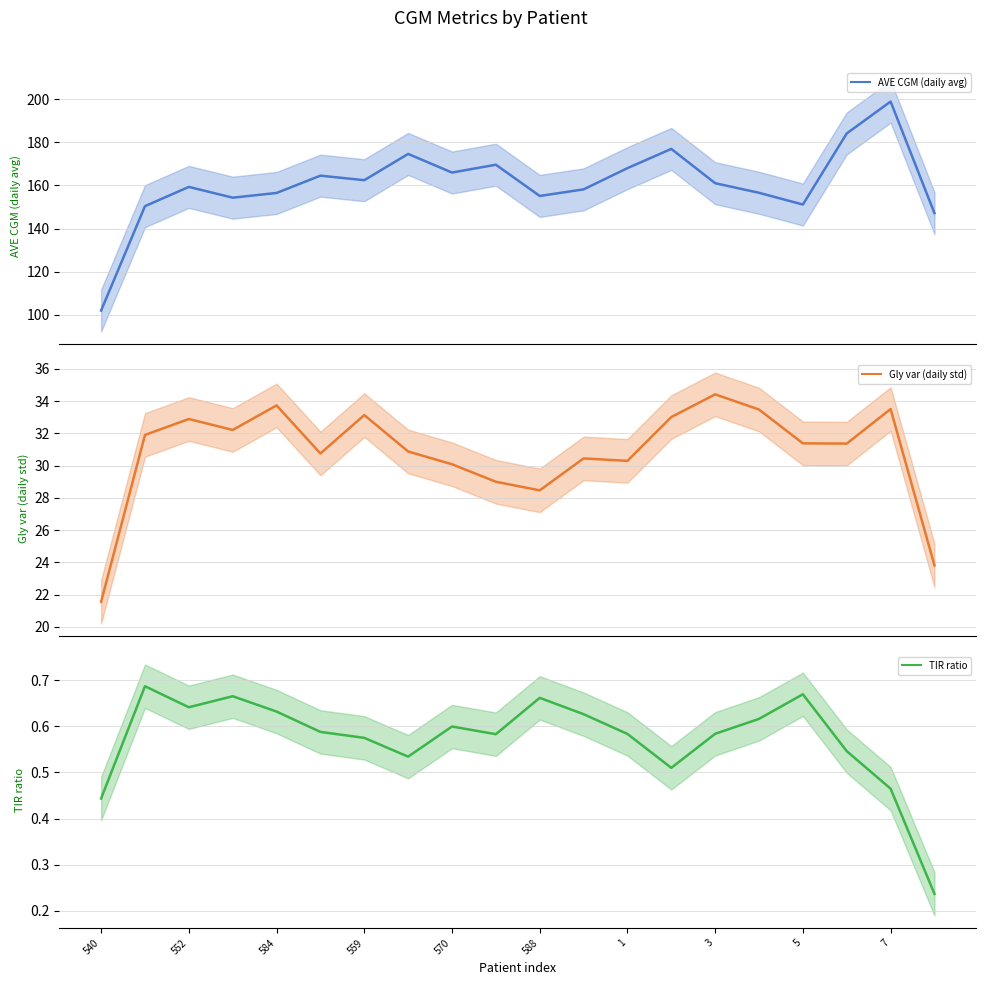

Which series has the largest total across all categories?

AVE CGM (daily avg)